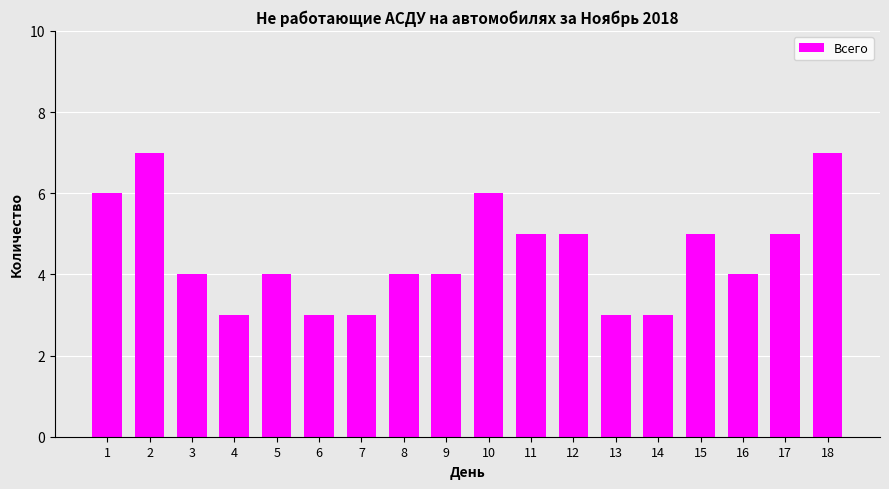

How many data points does each series have?

18